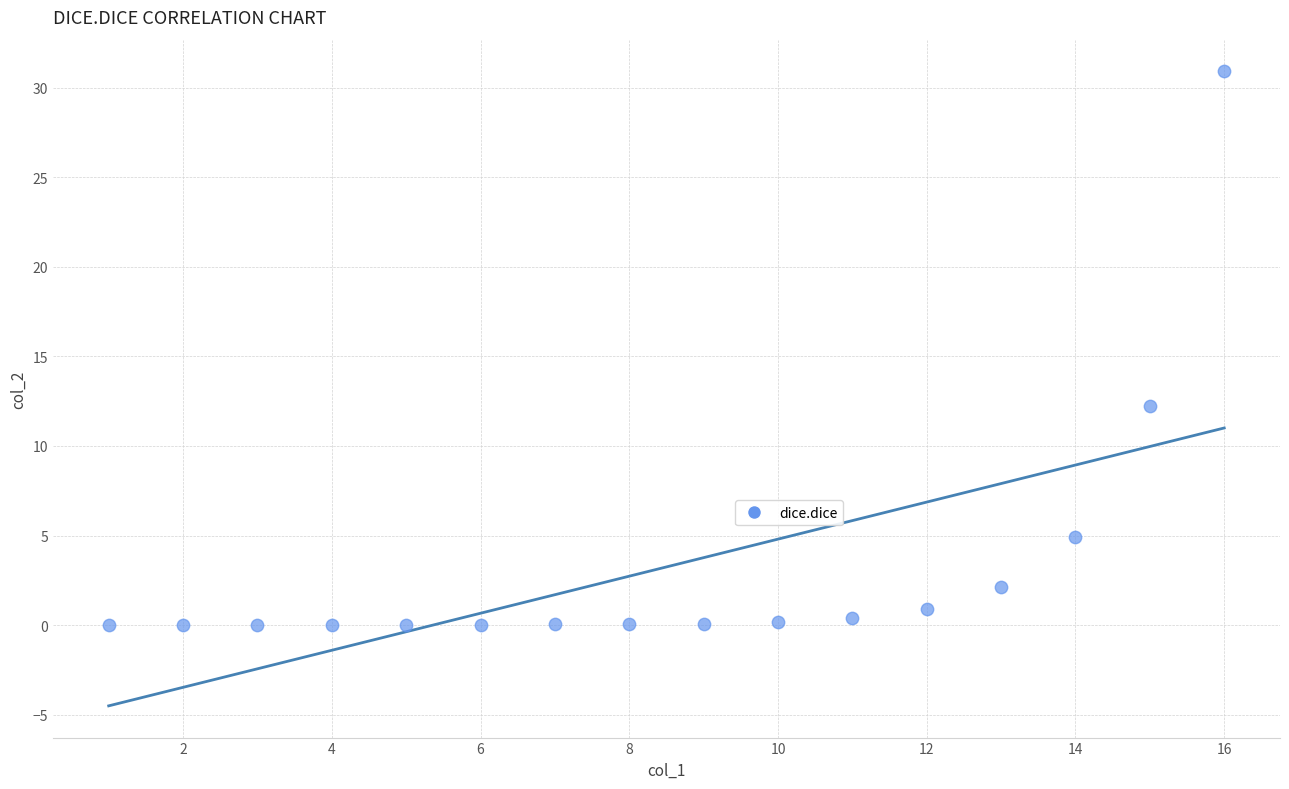

What Y value in the scatter plot is closest to 15?

12.2